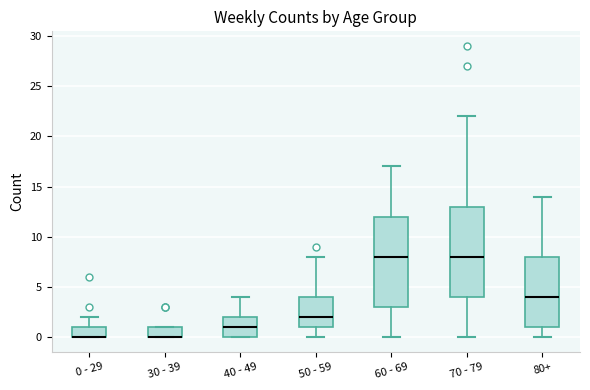

Reading left to right, read every box against the y-axis: the position of its median line, the range the box covers, and the ends of its whiskers. The values are not printed on the chart, so give them approximately, as read against the axis.

0 - 29: median 0 (drawn on the box's lower edge), box 0 to 1, whiskers 0 to 2
30 - 39: median 0 (drawn on the box's lower edge), box 0 to 1, whiskers 0 to 1
40 - 49: median 1, box 0 to 2, whiskers 0 to 4
50 - 59: median 2, box 1 to 4, whiskers 0 to 8
60 - 69: median 8, box 3 to 12, whiskers 0 to 17
70 - 79: median 8, box 4 to 13, whiskers 0 to 22
80+: median 4, box 1 to 8, whiskers 0 to 14